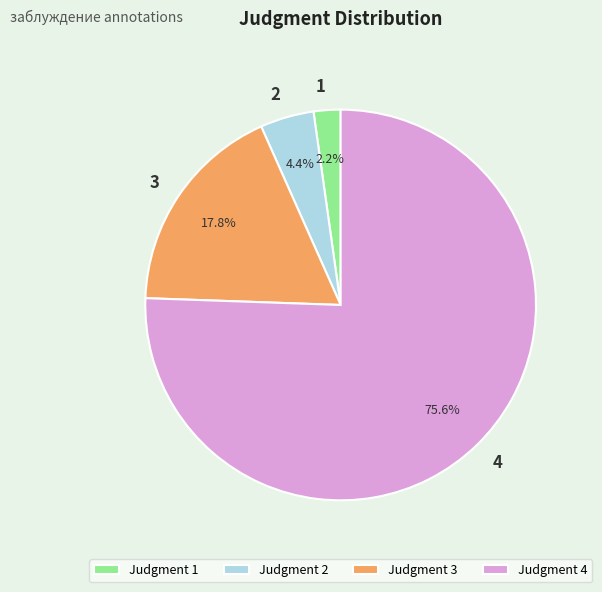

Which has a higher value, Judgment 1 or Judgment 3?

Judgment 3